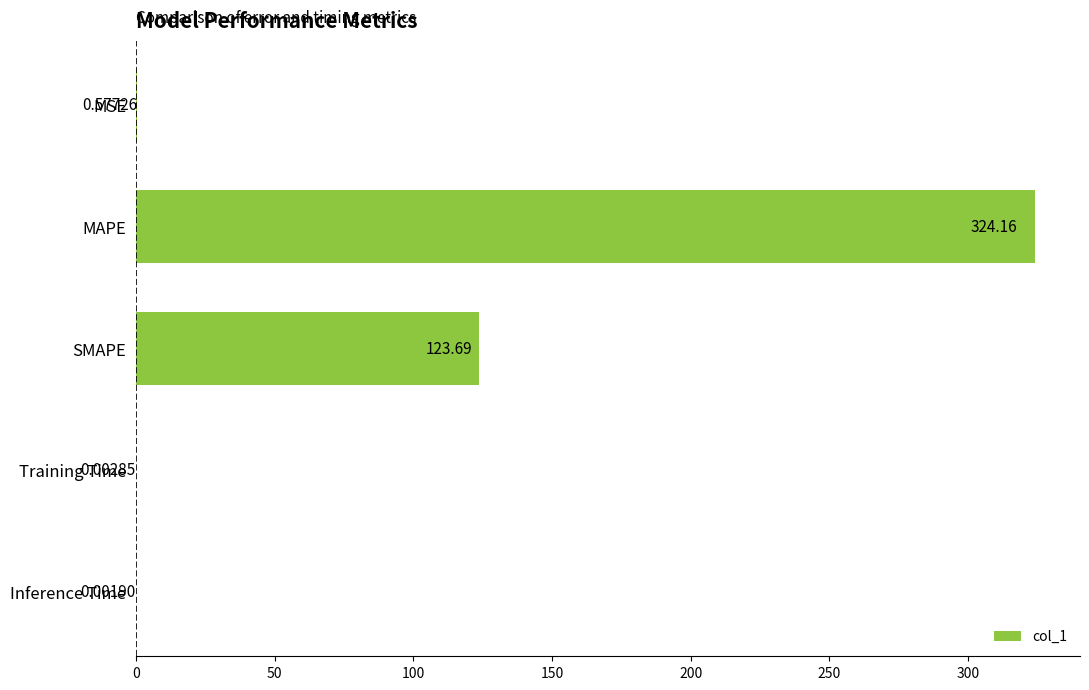

Which has a higher value, Training Time or MAPE?

MAPE